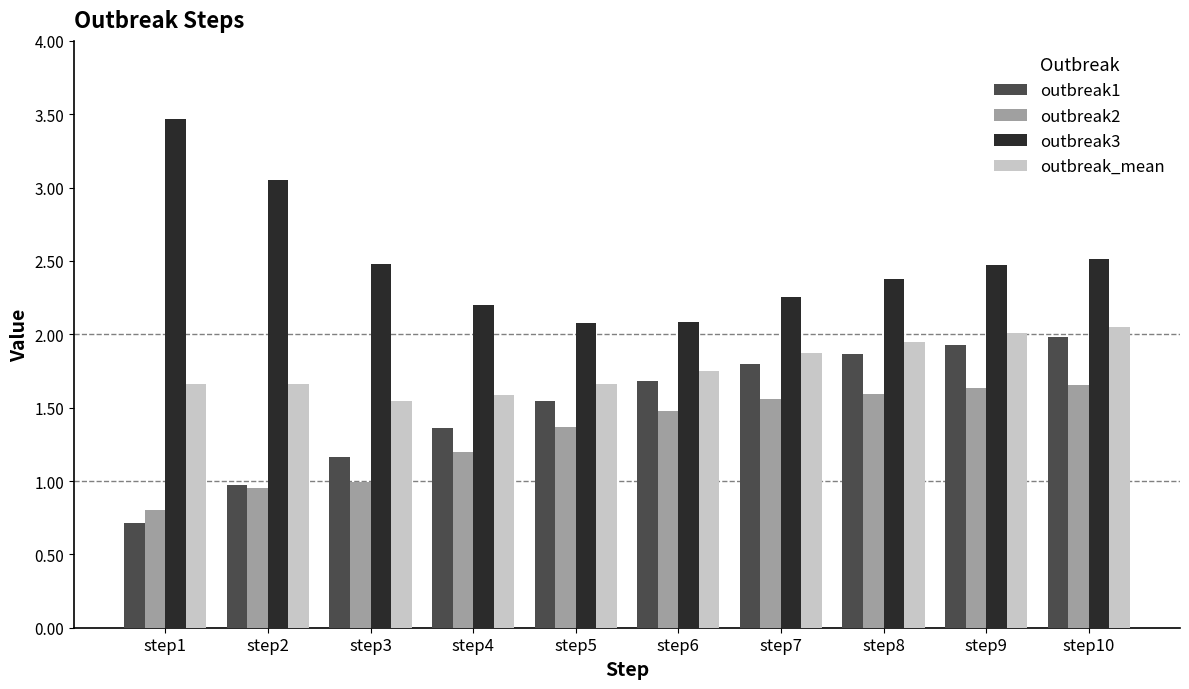

What is the approximate value of outbreak3 at step3?

2.5